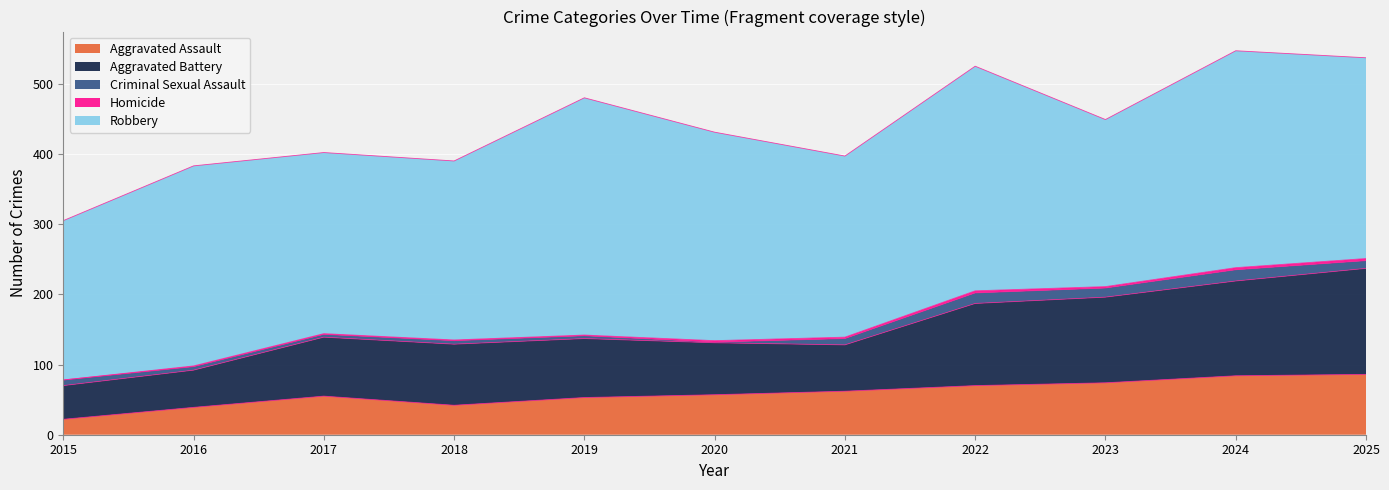

Count the number of data series in this chart.

5